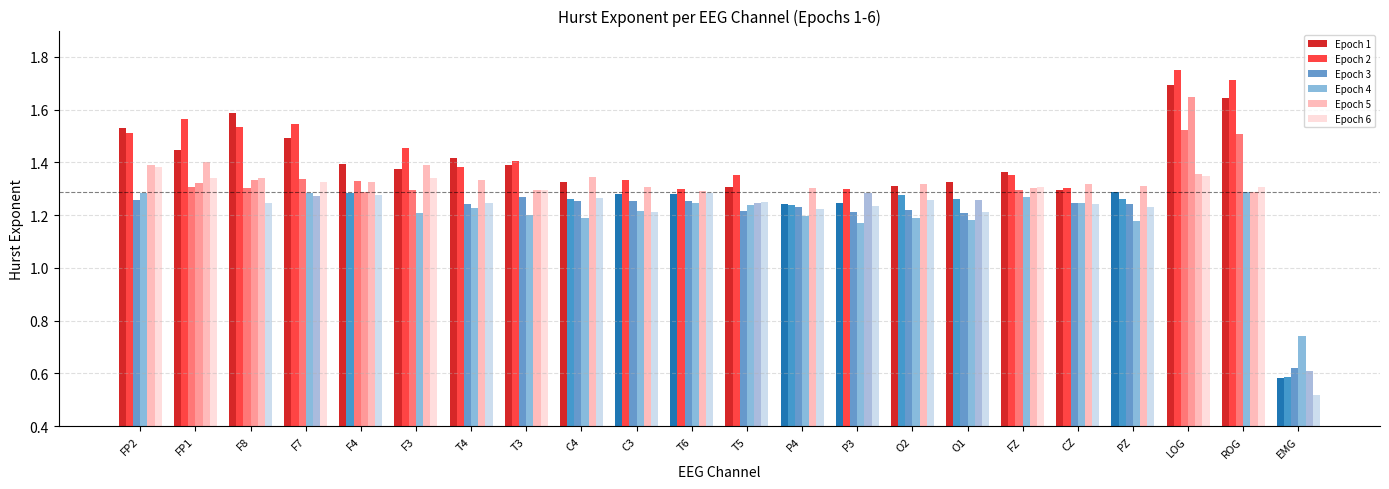

Count the Epoch 1 values in the range 1 to 2.

21